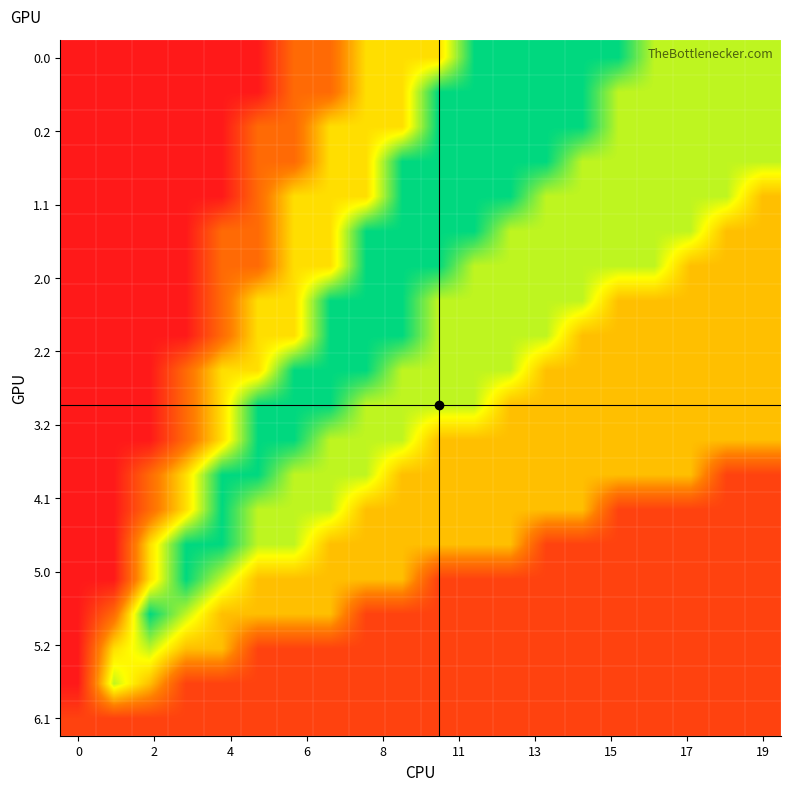

How many data points does each series have?

20